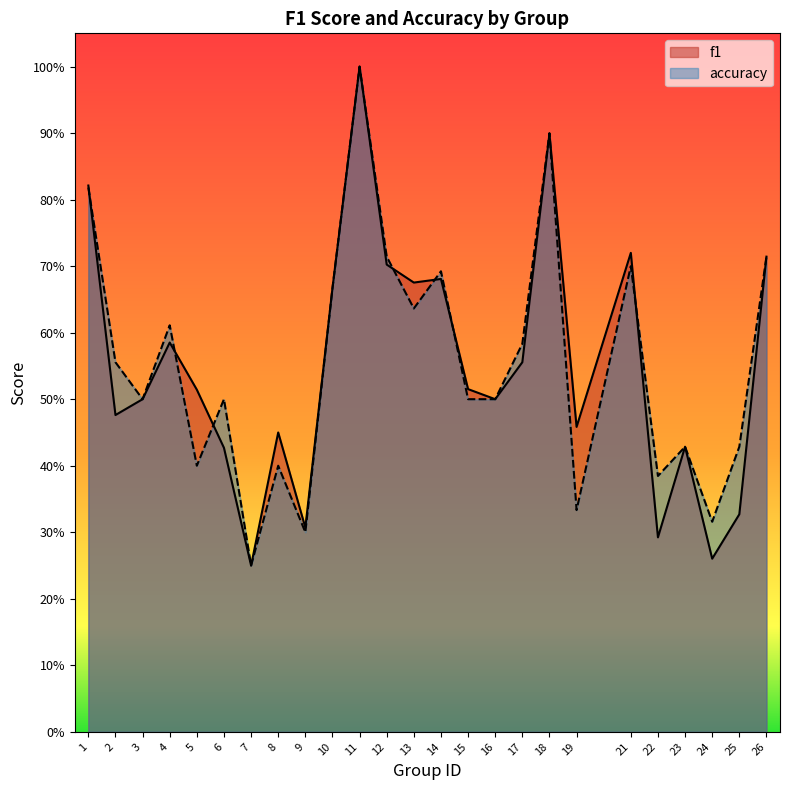

What is the total value across all series at 18?

1.8